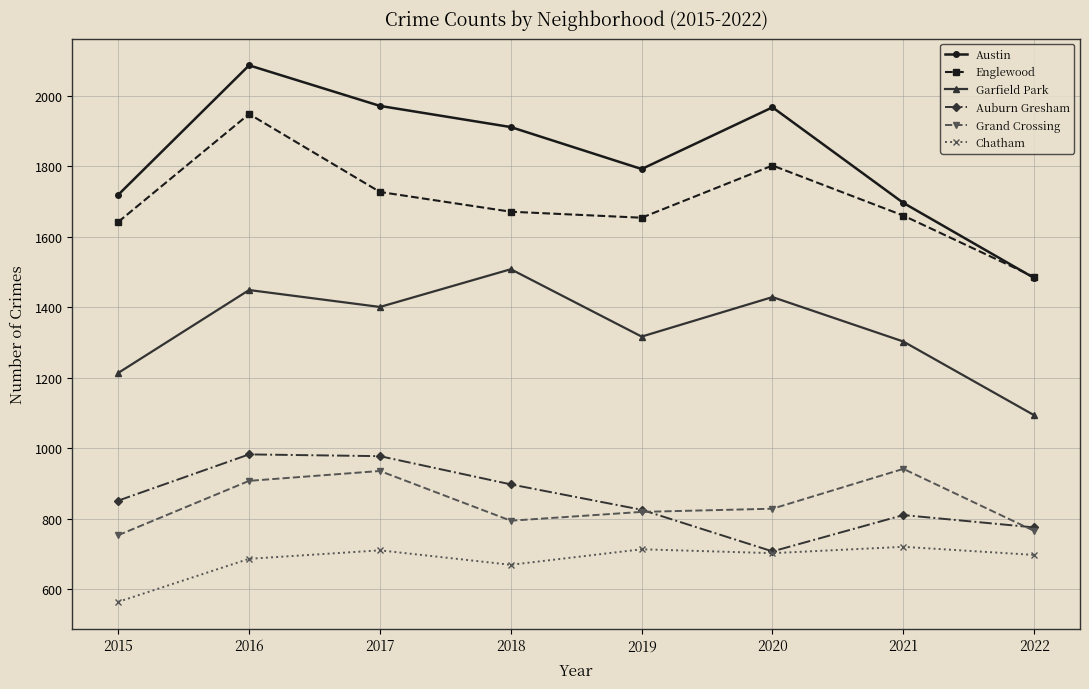

What is the minimum value for Auburn Gresham?

708